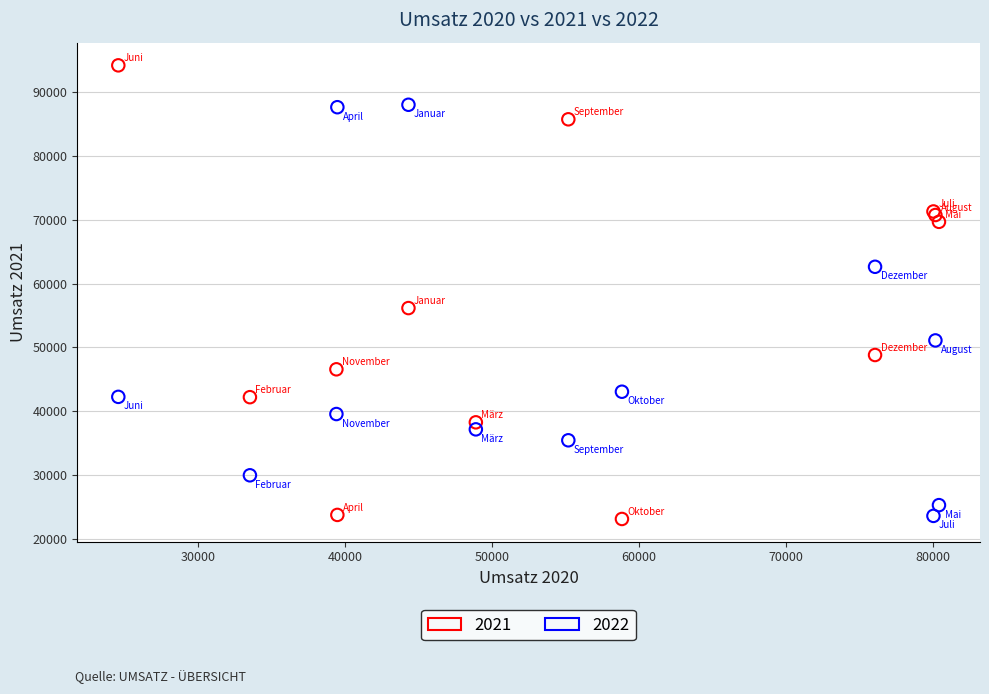

Which series reaches the maximum Y coordinate?

2021